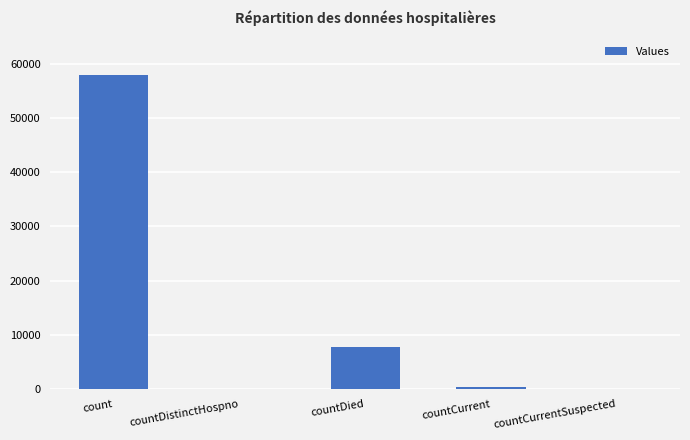

At which category does the chart reach its peak across all series?

count